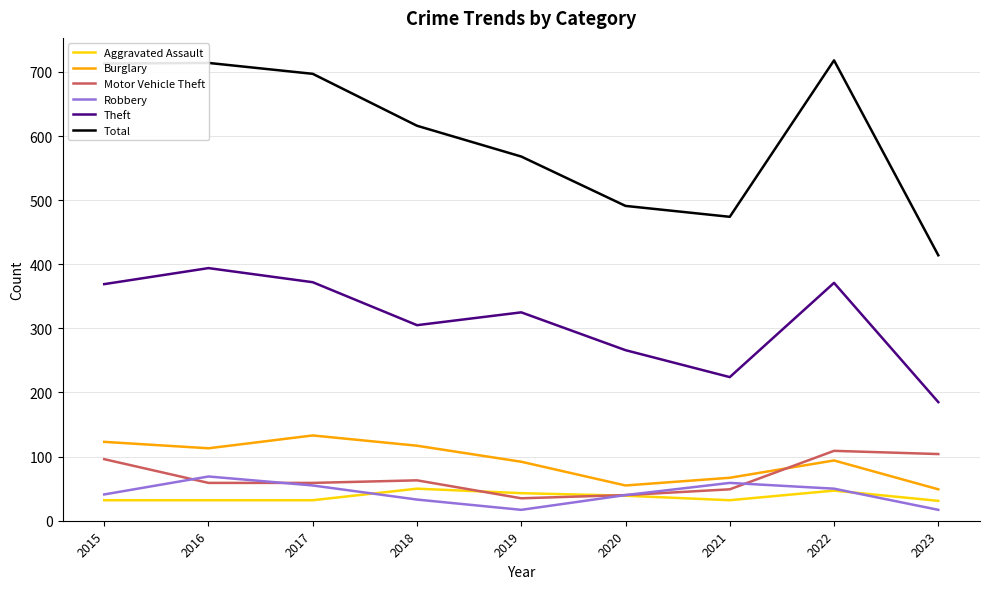

What is the smallest value displayed?

17